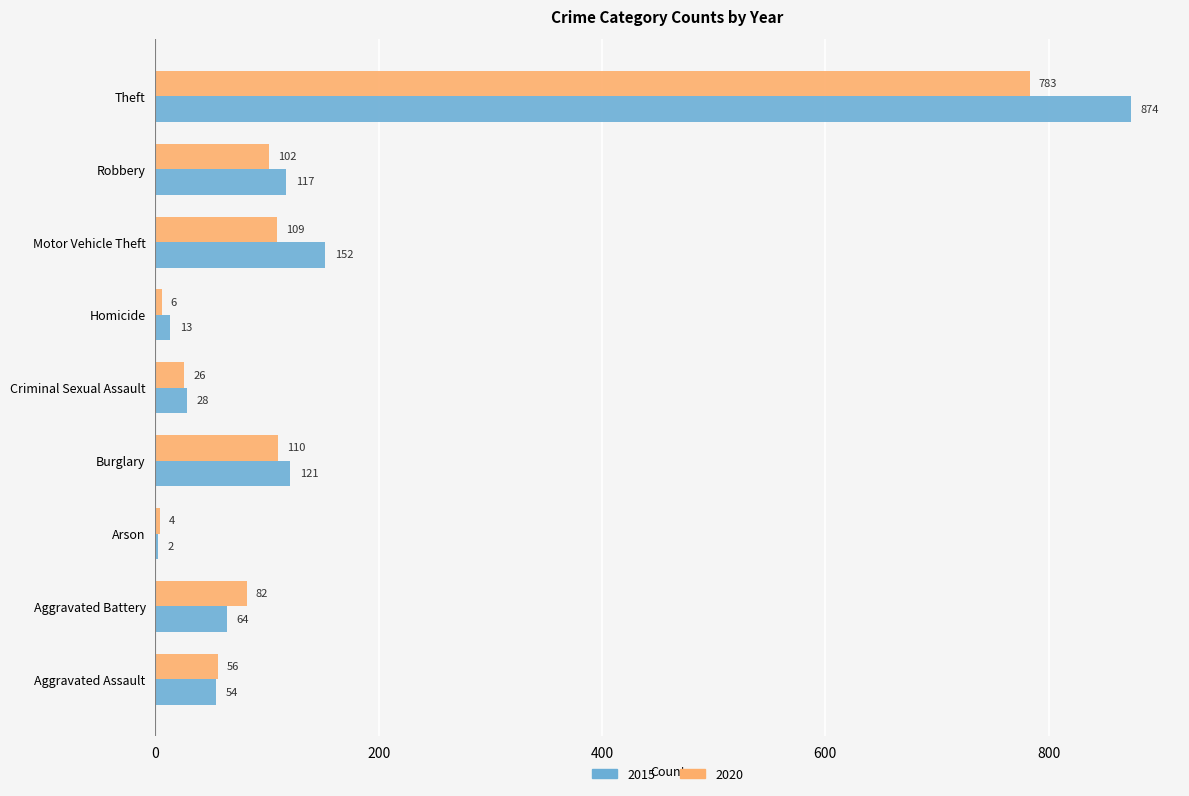

Is it true that 2020 equals 6 at Homicide?

True